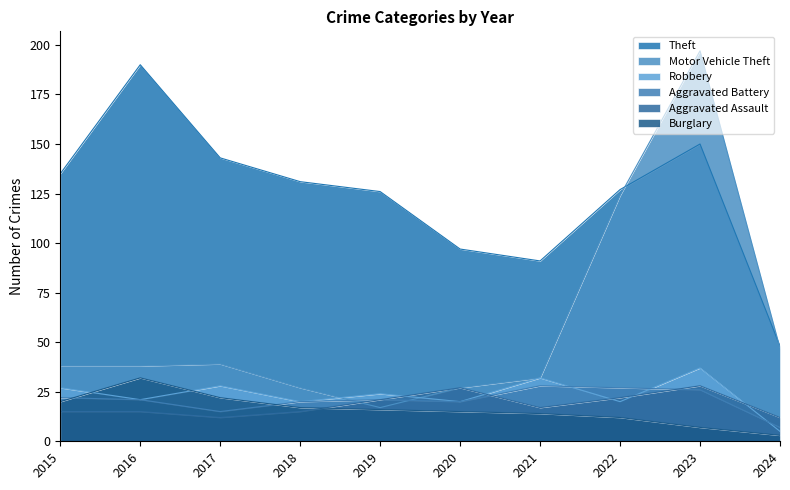

The Burglary series shows 3 at 2024. True or false?

True